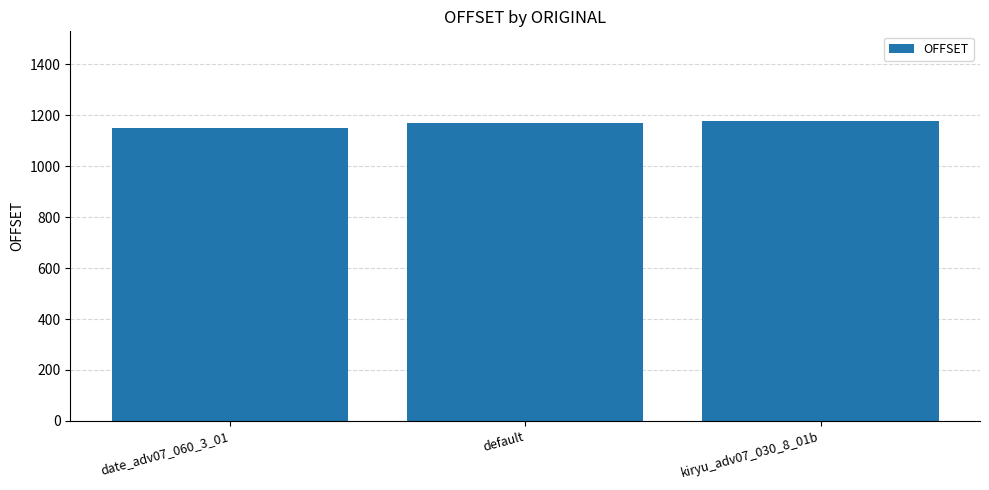

Read the value at kiryu_adv07_030_8_01b, to the nearest 5.

1175